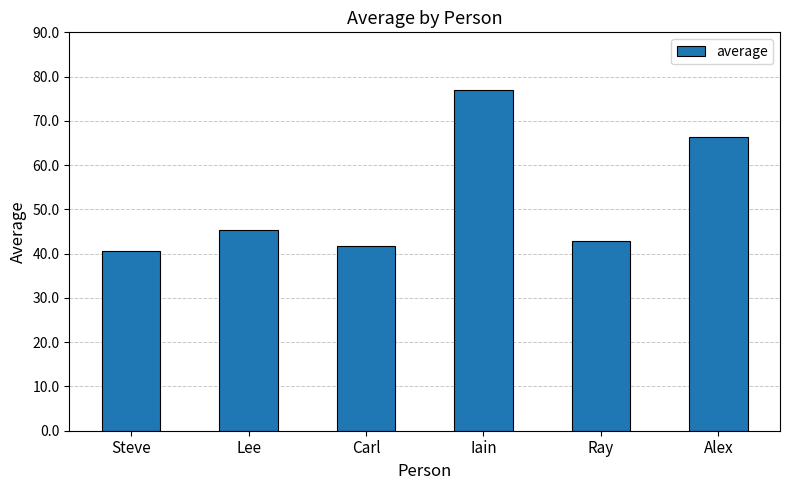

True or false: the data shows 27.7 at Lee.

False